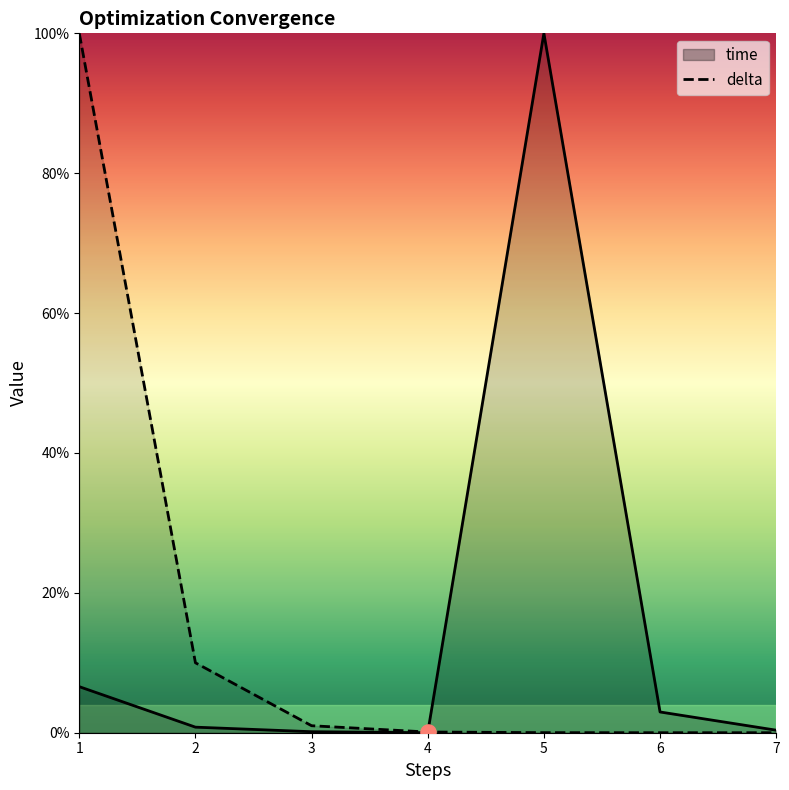

Which series contains the highest Y value?

delta